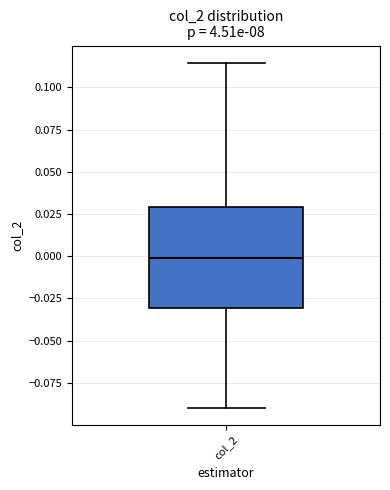

Transcribe this box plot: give where the median line is, the range the box spans, and where the two whiskers end, as read against the y-axis. The values are not printed on the chart, so give them approximately, as read against the axis.

median 0.000, box -0.030 to 0.030, whiskers -0.090 to 0.115